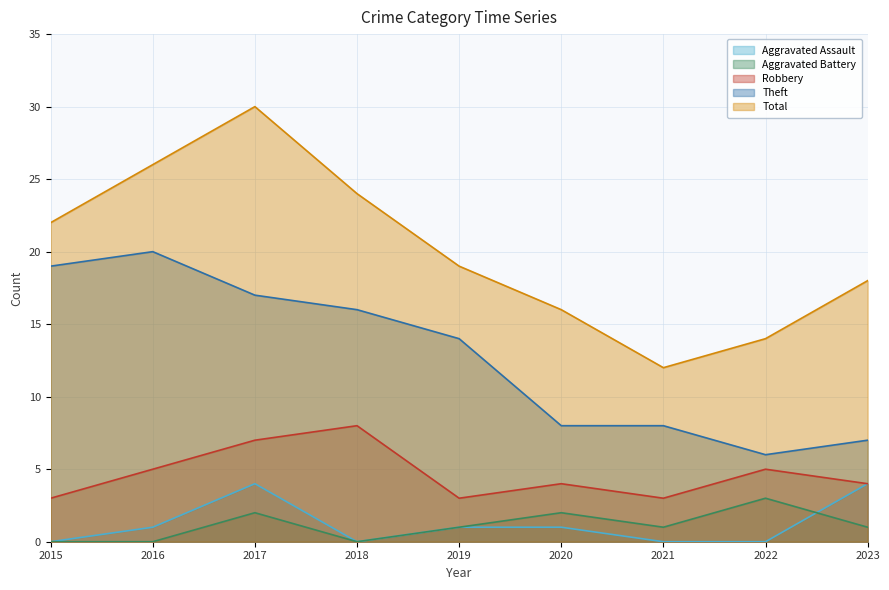

What is the greatest value displayed?

30